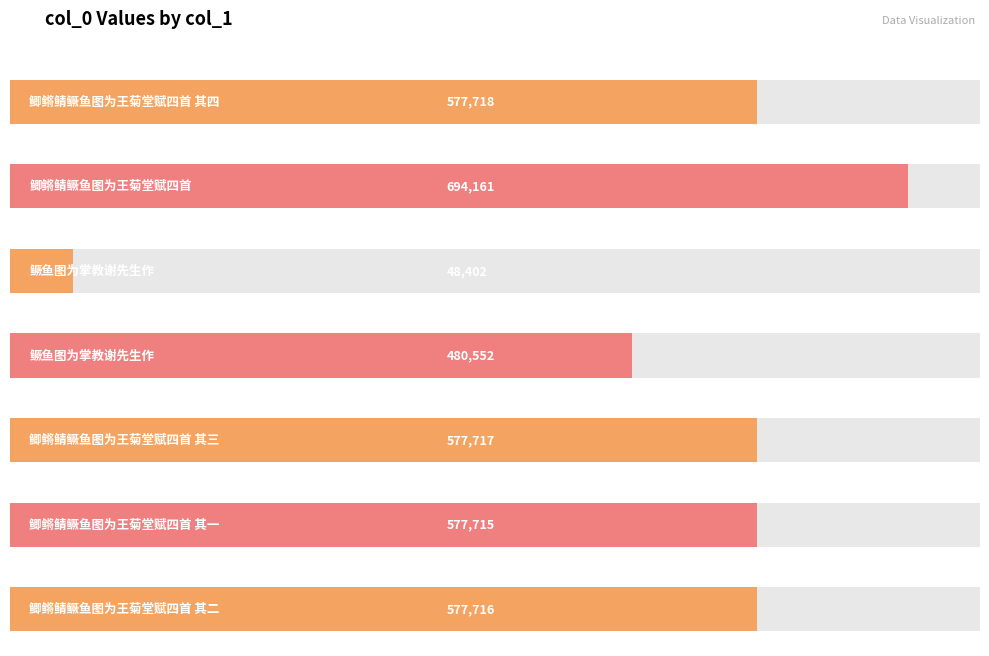

How many bars are there in total?

7